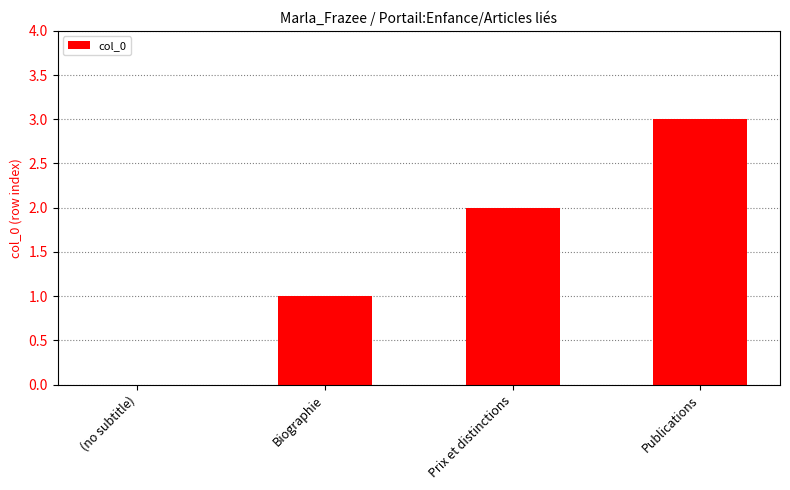

Reading right to left, extract all data points from this chart.

Publications=3	Prix et distinctions=2	Biographie=1	(no subtitle)=0